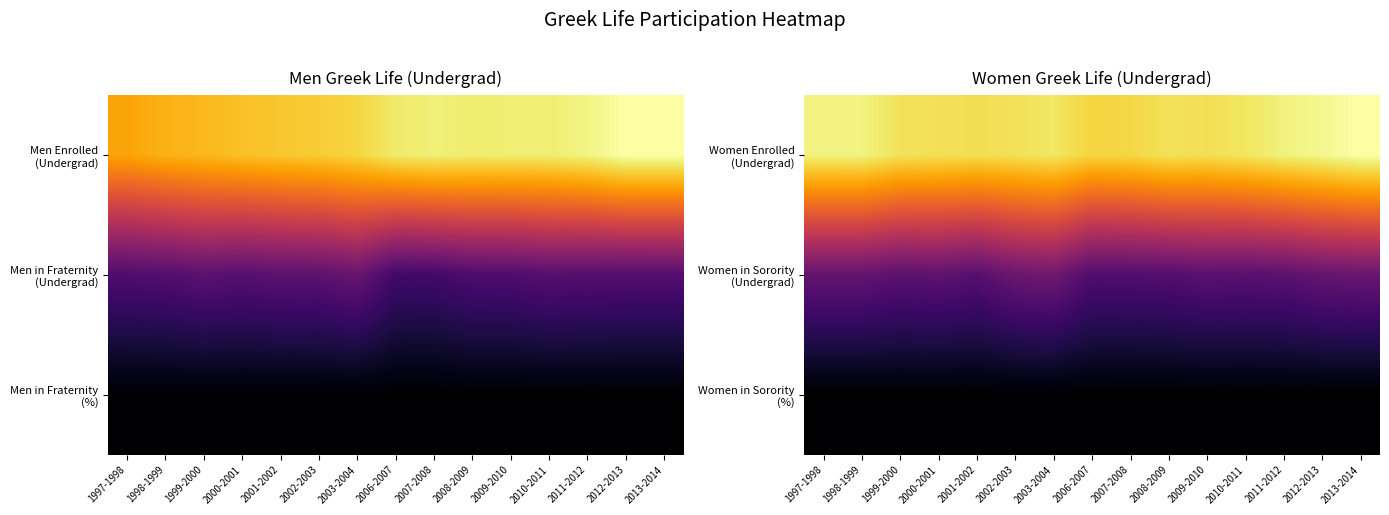

What is the smallest value displayed?

27